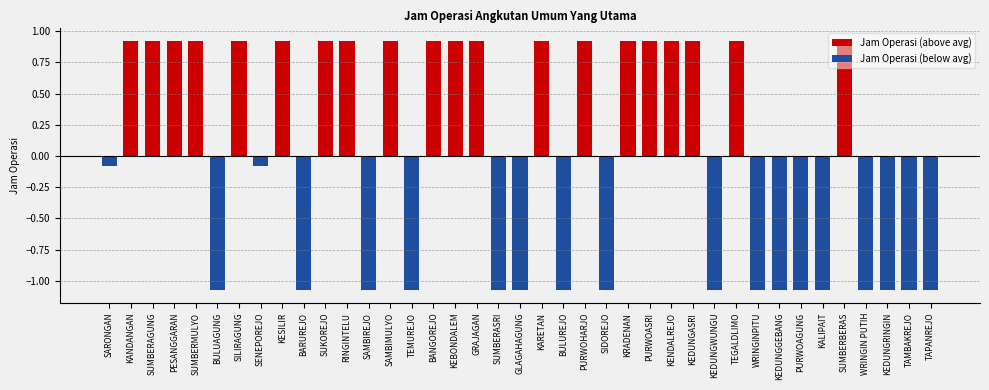

What is the maximum value shown in the chart?

0.9